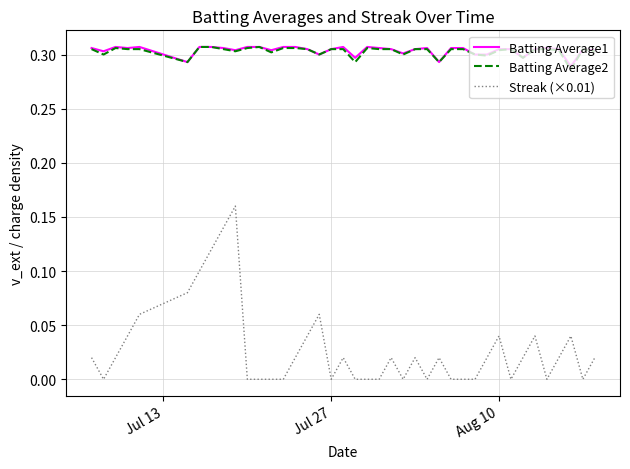

True or false: Batting Average2 has more than 0 interior local peaks.

True